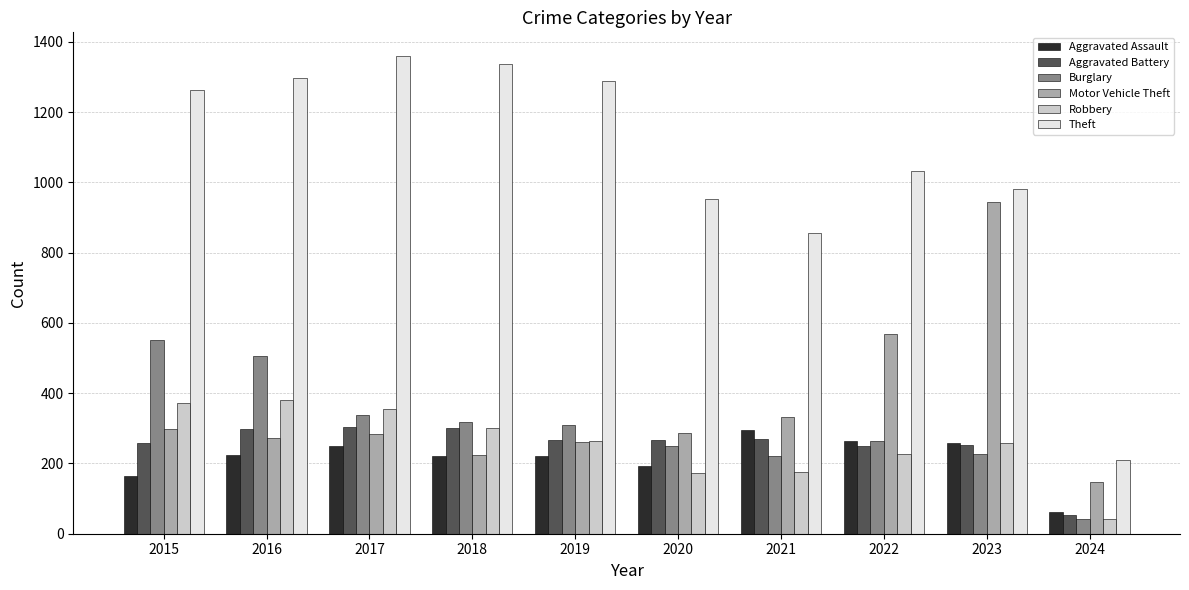

What is the total value across all series at 2020?

2125